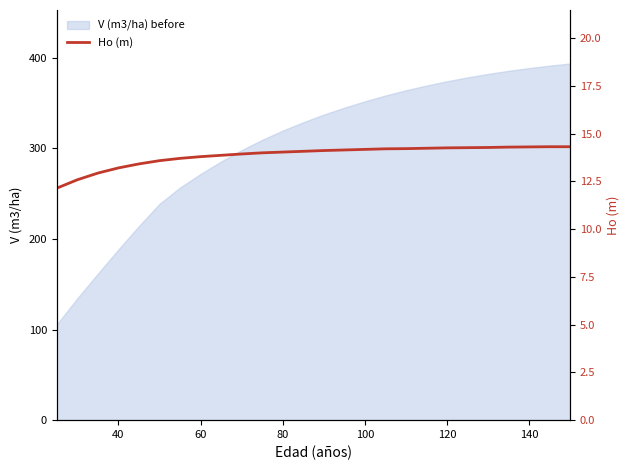

Reading left to right, what are all the values shown in this chart?

12.1	12.6	12.9	13.2	13.4	13.6	13.7	13.8	13.9	13.9	14.0	14.0	14.1	14.1	14.1	14.2	14.2	14.2	14.2	14.2	14.3	14.3	14.3	14.3	14.3	14.3